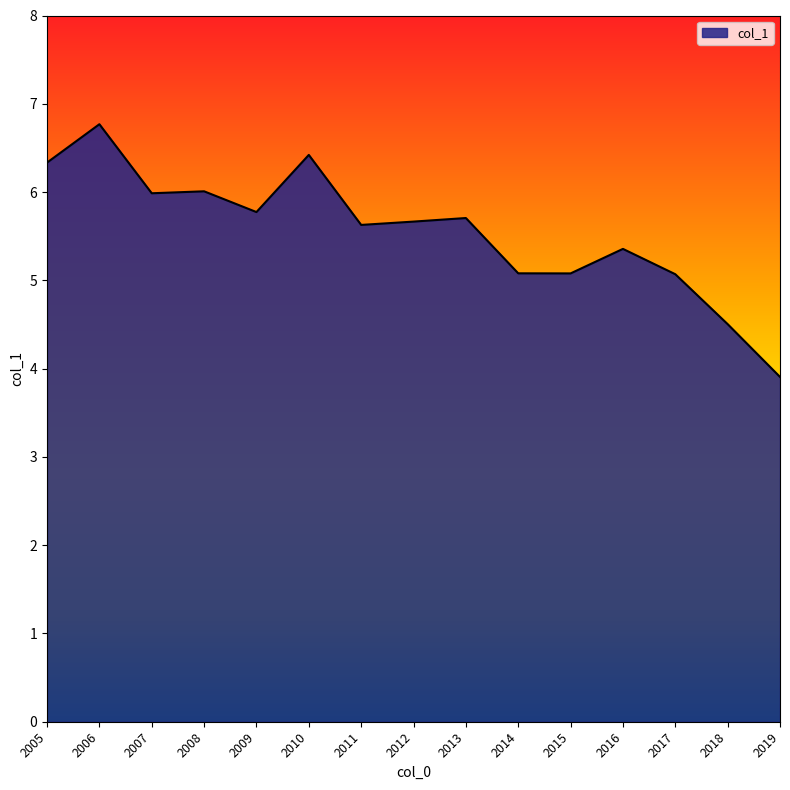

Is it true that the value at 2013 is 5.7?

True